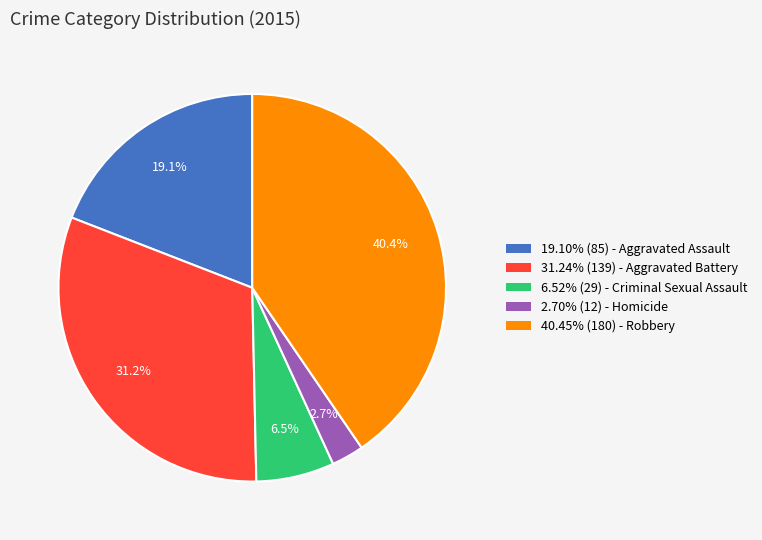

Combined, what portion of the pie is 6.52% (29) - Criminal Sexual Assault and 19.10% (85) - Aggravated Assault?

25.6%